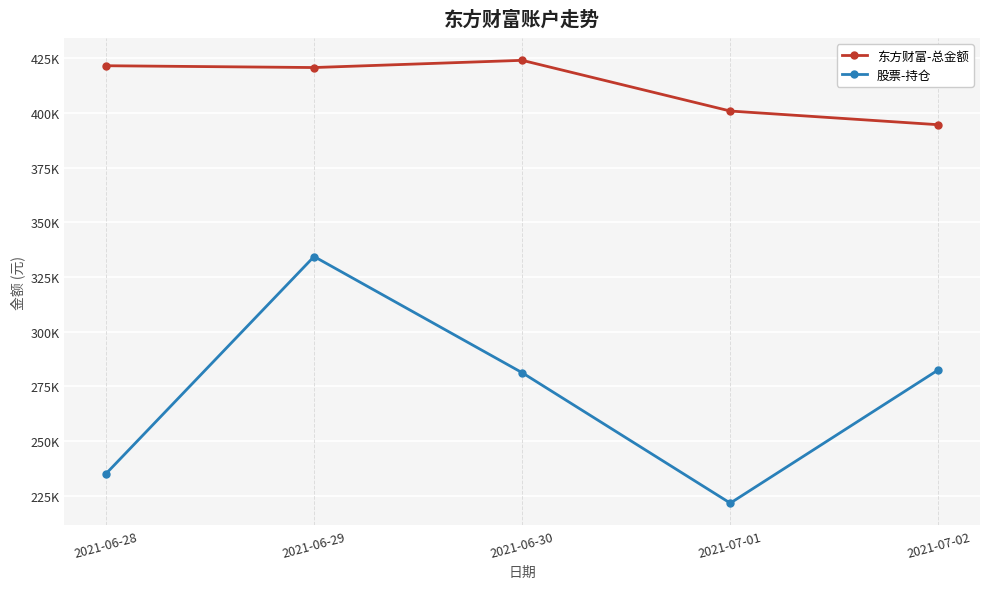

Does the chart have visible grid lines?

Yes